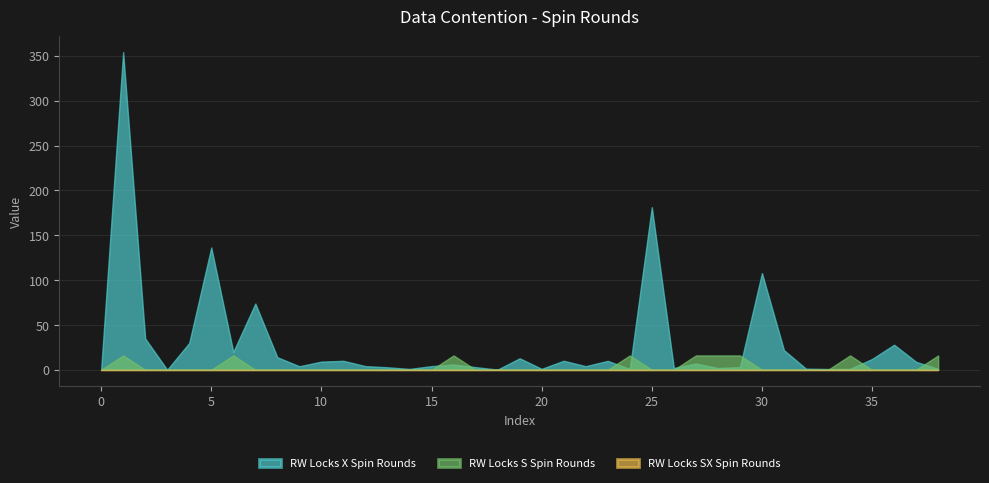

Which series has the largest total across all categories?

RW Locks X Spin Rounds